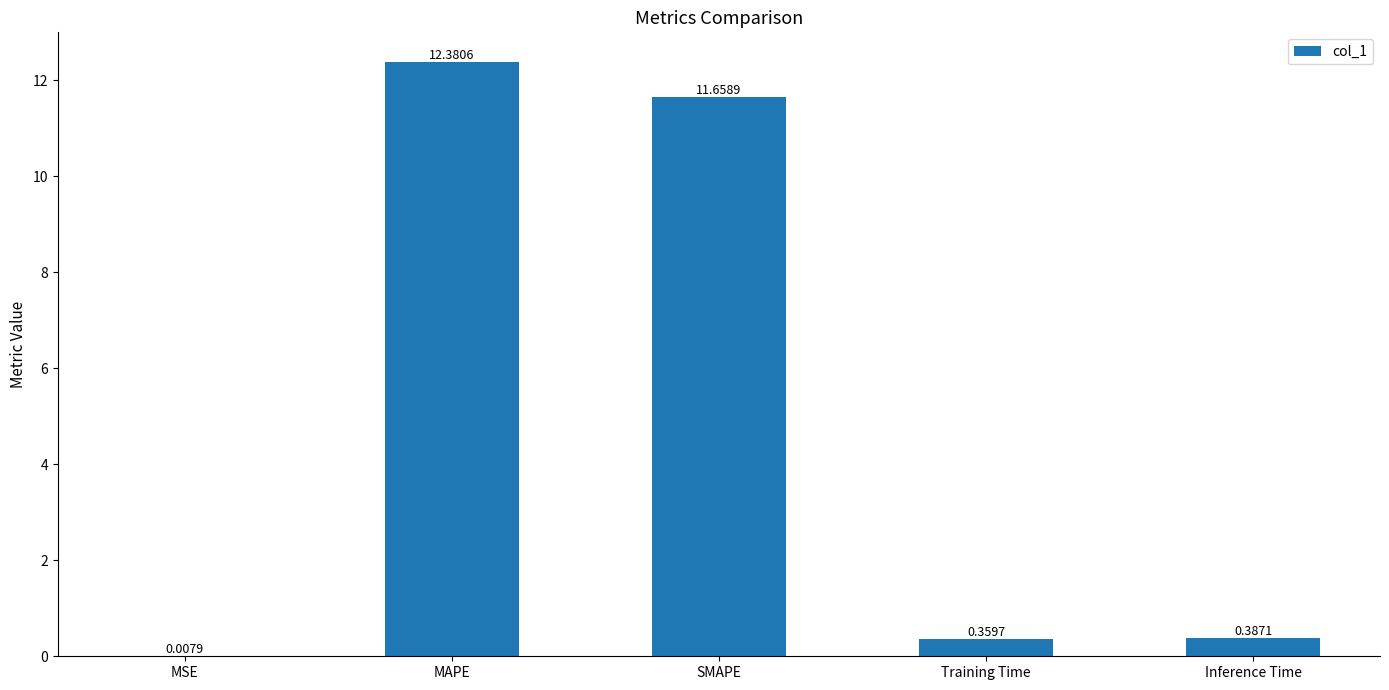

At which category does the chart reach its peak across all series?

MAPE